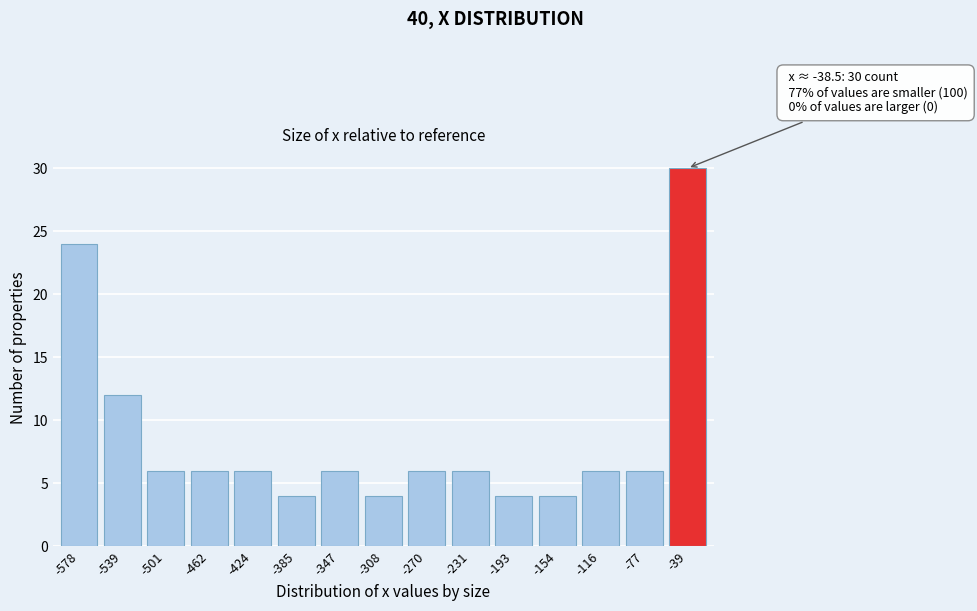

Reading left to right, list all the values displayed in this chart.

24	12	6	6	6	4	6	4	6	6	4	4	6	6	30